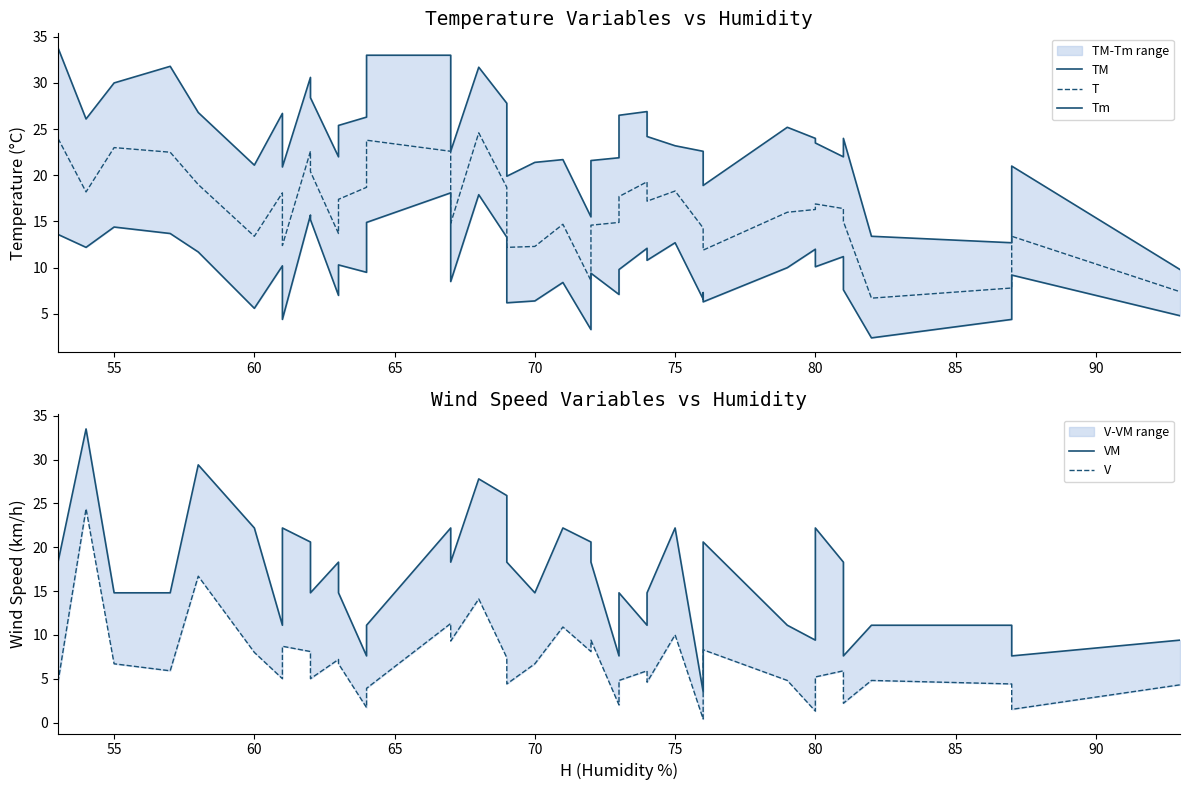

Reading right to left, extract all data points from this chart.

TM: 9.8	21.0	12.7	13.4	24.0	22.0	23.5	24.0	25.2	18.9	18.9	22.6	23.2	24.2	26.9	26.5	21.9	21.6	15.5	21.7	21.4	19.9	27.8	31.7	22.6	33.0	33.0	26.3	25.4	22.0	28.4	30.6	20.9	26.7	21.1	26.8	31.8	30.0	26.1	33.8
T: 7.4	13.4	7.8	6.7	15.0	16.4	16.9	16.3	16.0	11.9	12.7	14.3	18.3	17.2	19.3	17.7	14.9	14.6	8.6	14.7	12.3	12.2	18.7	24.6	14.8	22.6	23.8	18.7	17.4	13.7	20.4	22.6	12.4	18.1	13.4	19.0	22.5	23.0	18.2	24.0
Tm: 4.8	9.2	4.4	2.4	7.6	11.2	10.1	12.0	10.0	6.3	7.3	6.6	12.7	10.8	12.1	9.8	7.1	9.4	3.3	8.4	6.4	6.2	13.3	17.9	8.5	18.1	14.9	9.5	10.3	7.0	15.2	15.7	4.4	10.2	5.6	11.7	13.7	14.4	12.2	13.6
VM: 9.4	7.6	11.1	11.1	7.6	18.3	22.2	9.4	11.1	20.6	16.5	3.5	22.2	14.8	11.1	14.8	7.6	18.3	20.6	22.2	14.8	18.3	25.9	27.8	18.3	22.2	11.1	7.6	14.8	18.3	14.8	20.6	22.2	11.1	22.2	29.4	14.8	14.8	33.5	18.3
V: 4.3	1.5	4.4	4.8	2.2	5.9	5.2	1.3	4.8	8.3	6.1	0.4	10.0	4.6	5.9	4.8	2.0	9.4	8.1	10.9	6.7	4.4	7.4	14.1	9.3	11.3	3.9	1.7	6.7	7.2	5.0	8.1	8.7	5.0	8.0	16.7	5.9	6.7	24.4	4.6